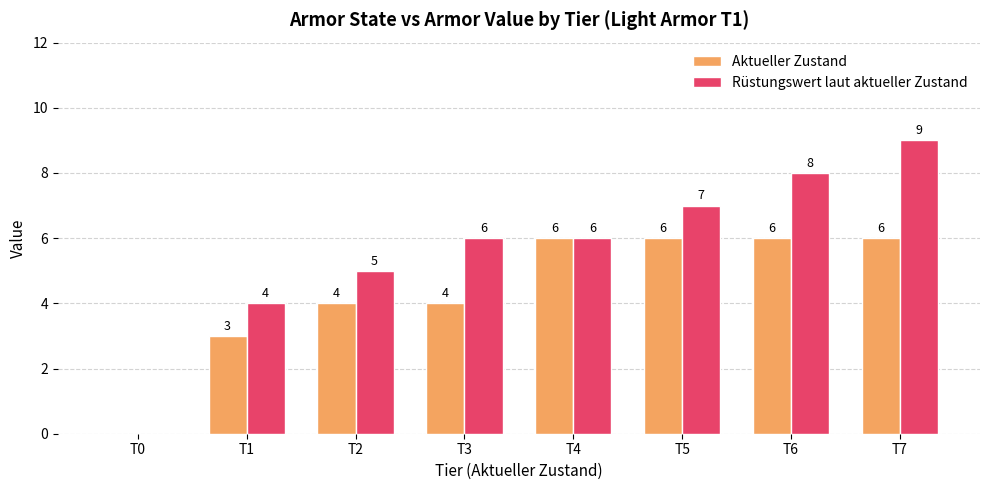

What are all the series names shown in the legend?

Aktueller Zustand, Rüstungswert laut aktueller Zustand